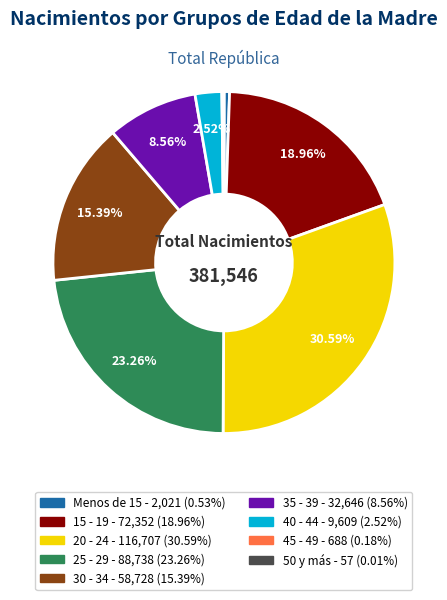

Does 25 - 29 account for over 50% of the chart?

No